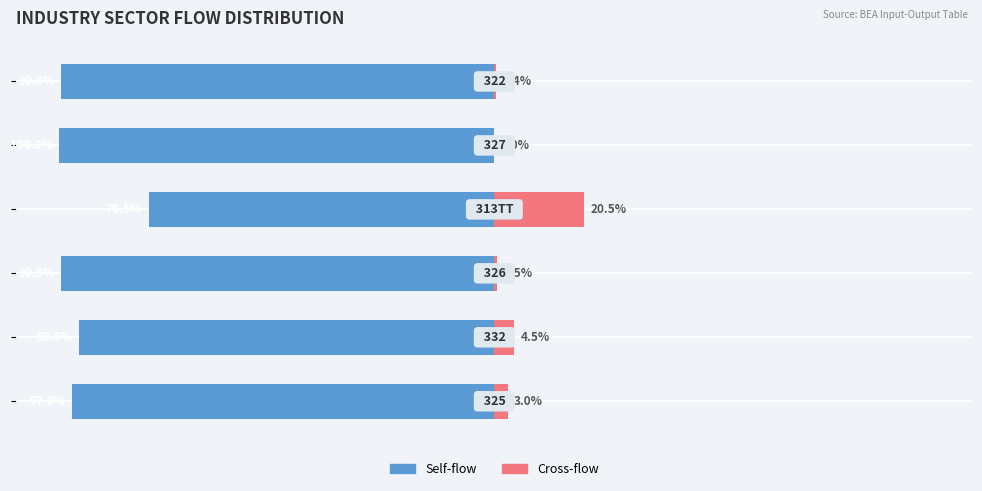

What is the value of the Self-flow bar at the 6th from the left?

-99.6